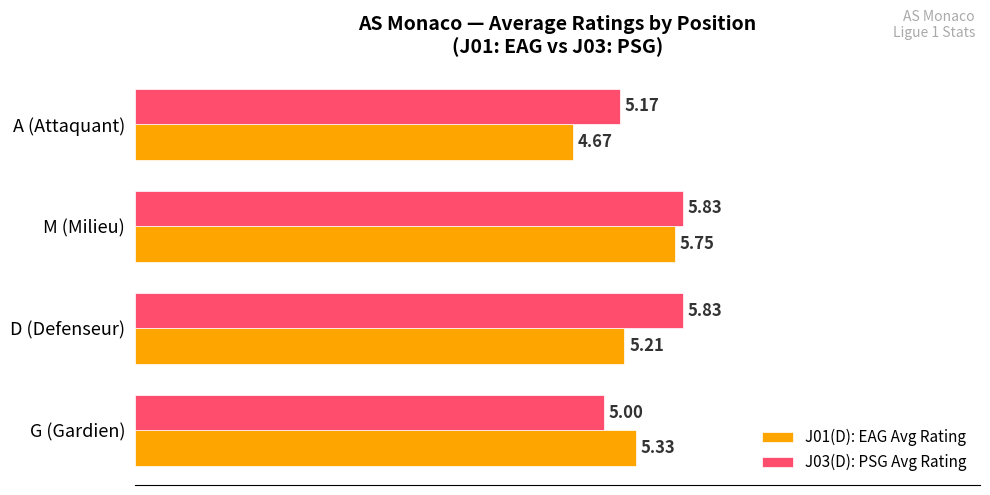

Count the number of categories in the chart.

4